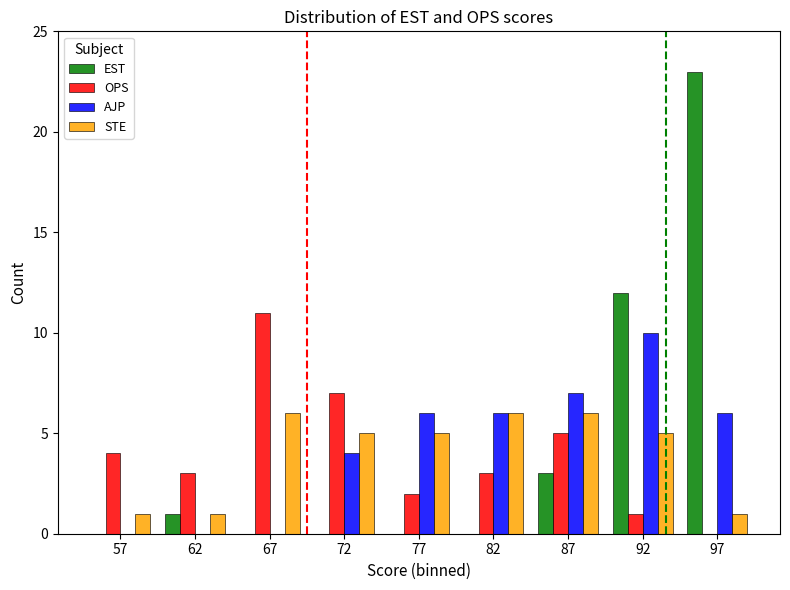

What is the sum of all STE values?

36